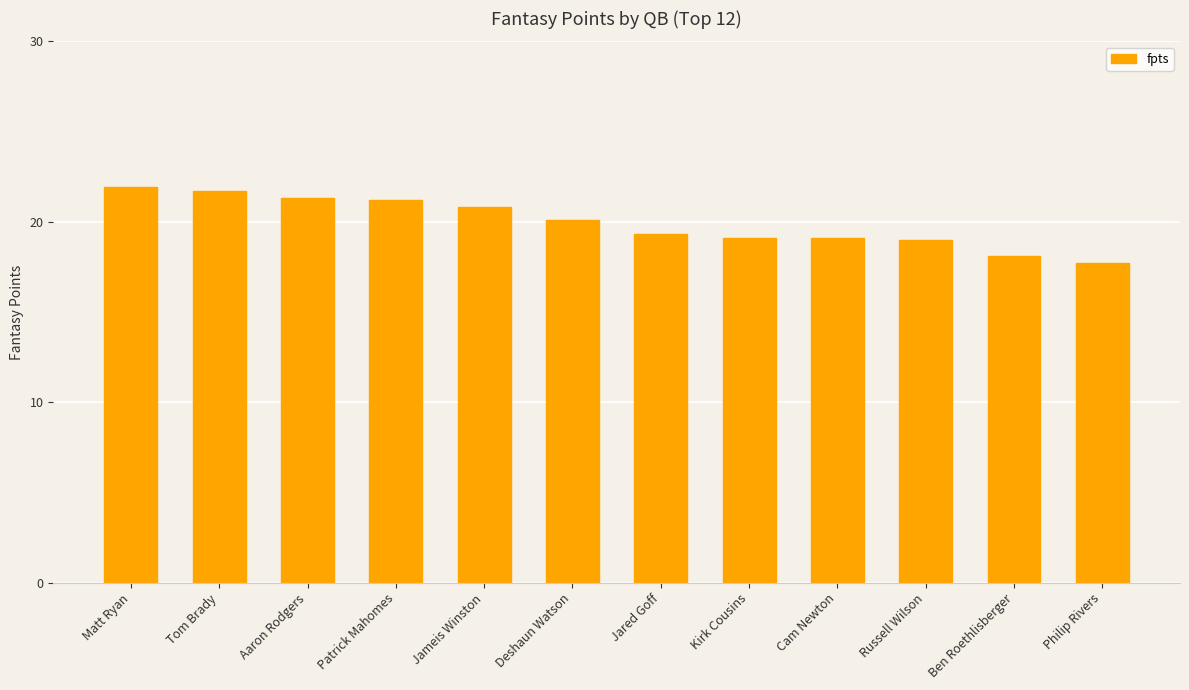

What value does the data have at Philip Rivers?

17.7